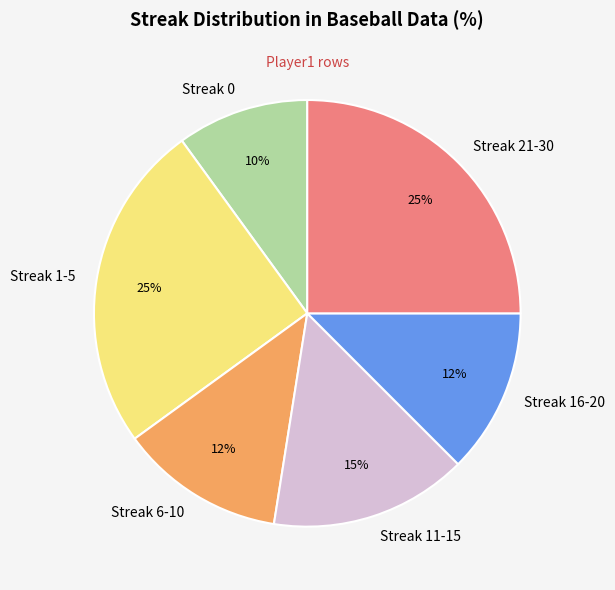

What is the smallest slice in the pie chart?

Streak 0